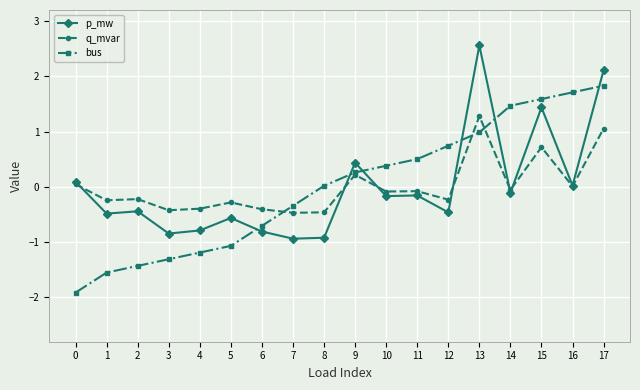

What is the minimum value shown in the chart?

-1.9